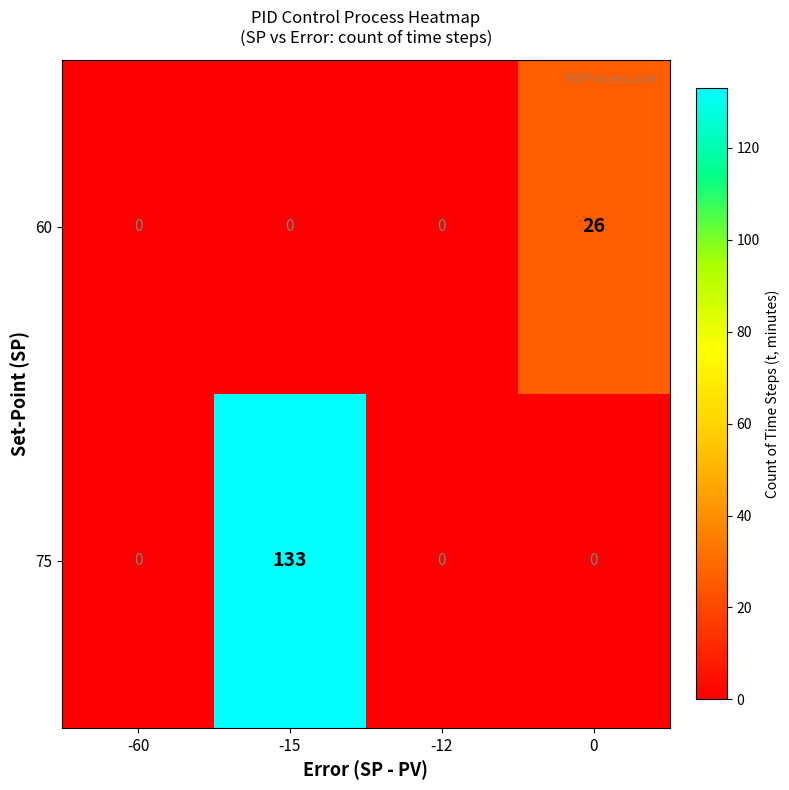

What is the difference between the maximum and minimum values in the 75 series?

133